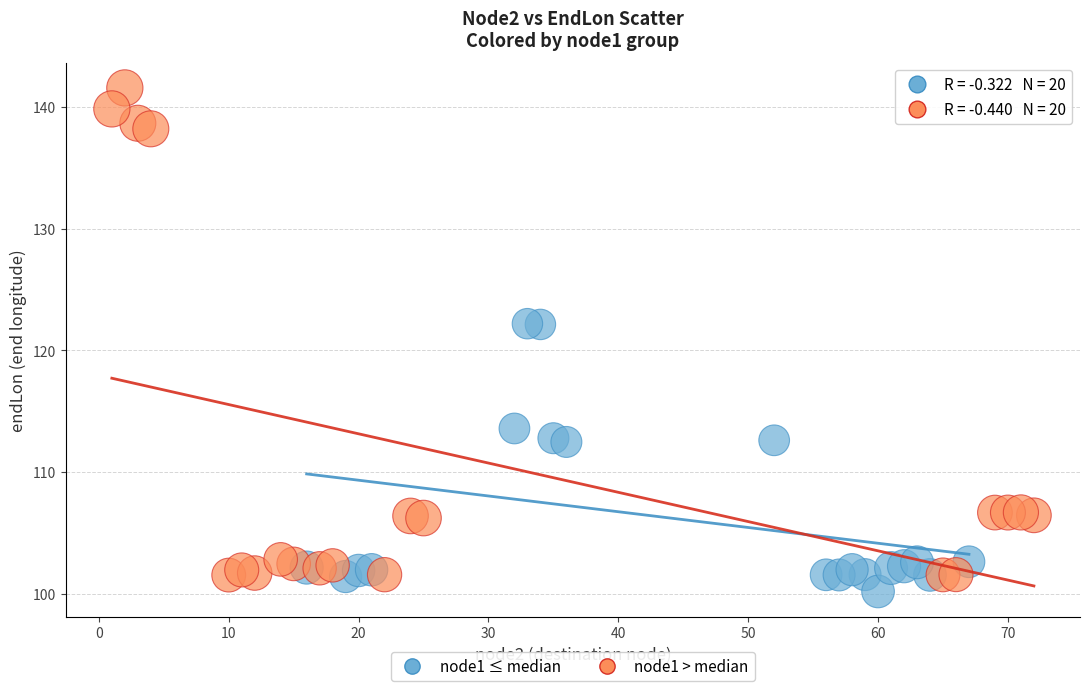

What are all the series names shown in the legend?

node1 ≤ median, node1 > median